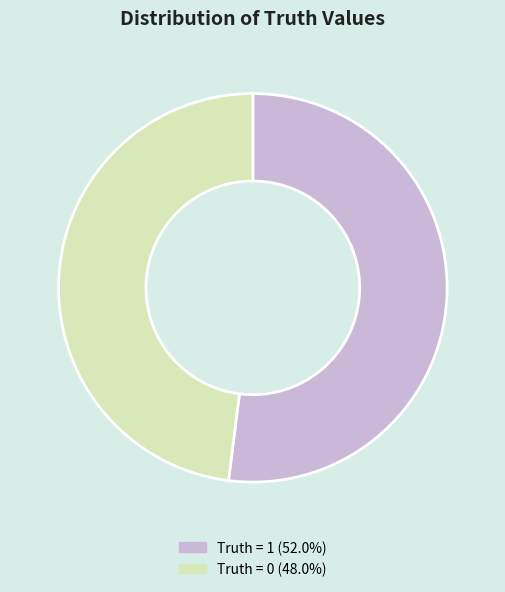

Does any single category account for the majority?

Yes